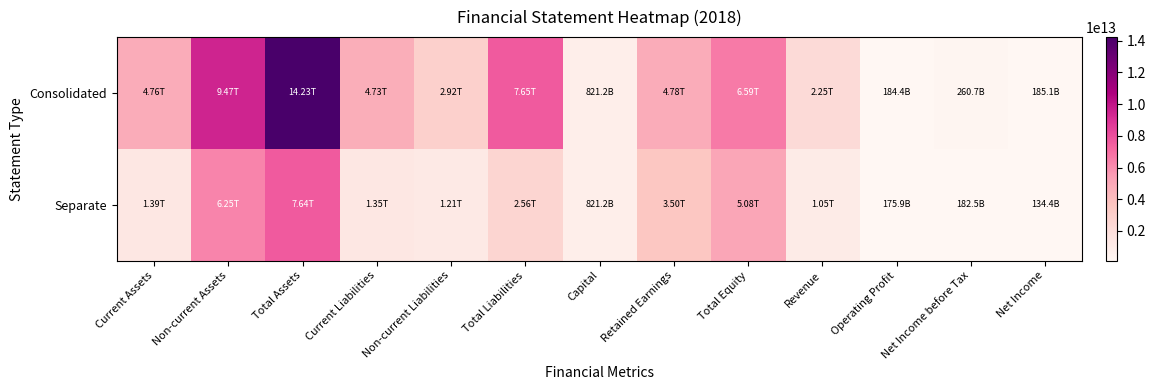

Which series has the widest spread of values?

Consolidated